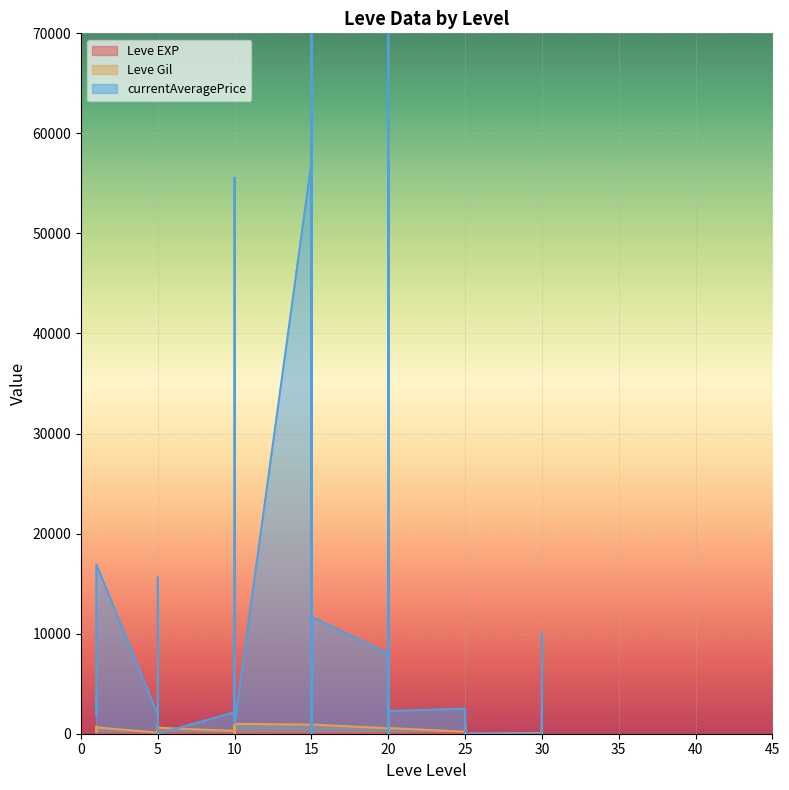

Which category has the lowest value across all series?

25